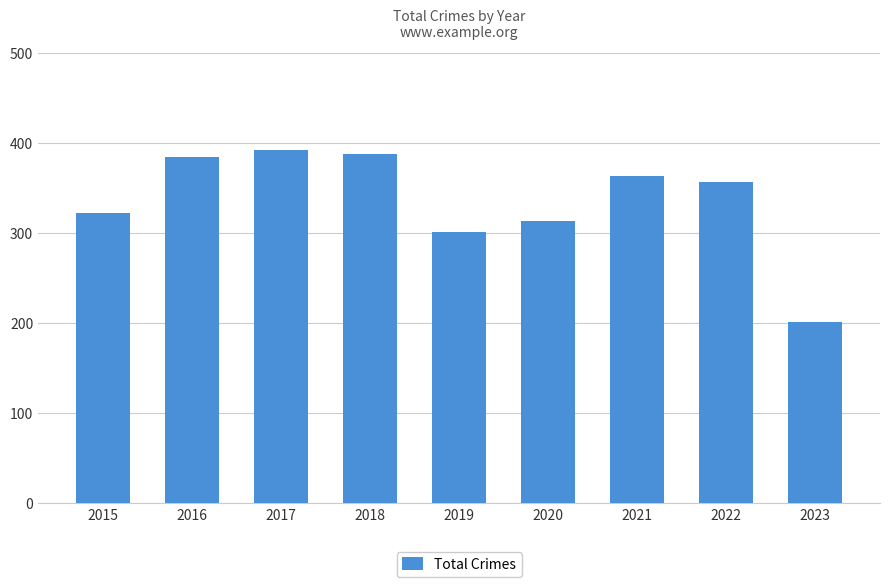

What is the difference between the second highest and second lowest values?

87